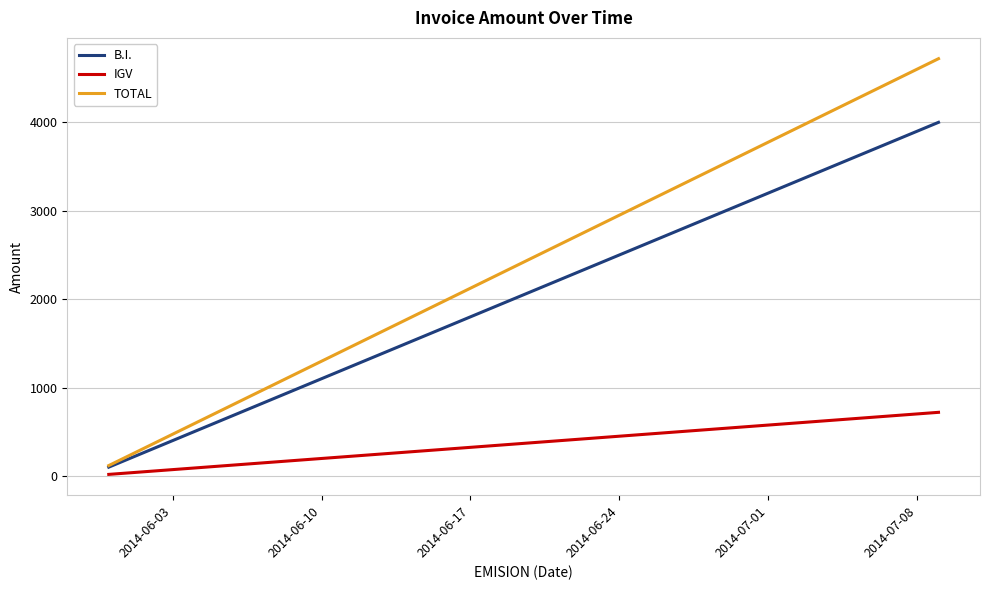

What is the maximum value for B.I.?

4000